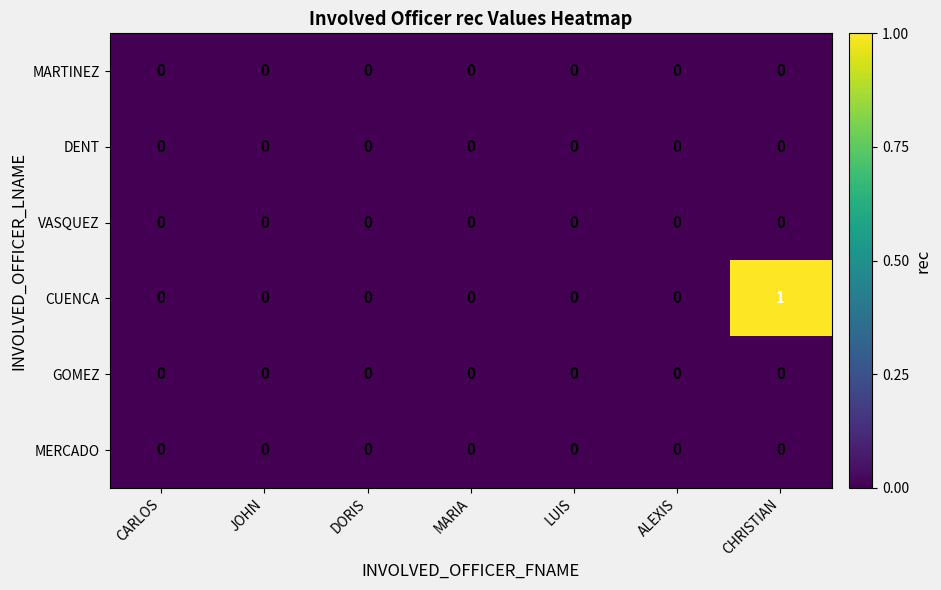

The MARTINEZ series shows 0 at DORIS. True or false?

True